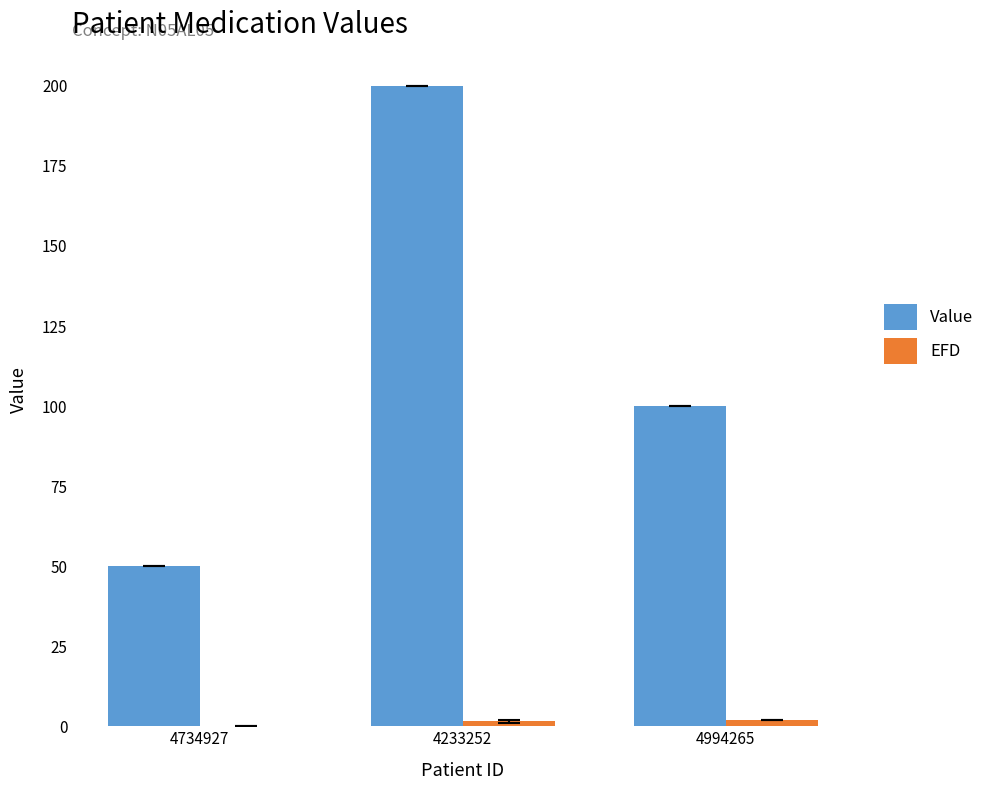

Which category has the highest value across all series?

4233252